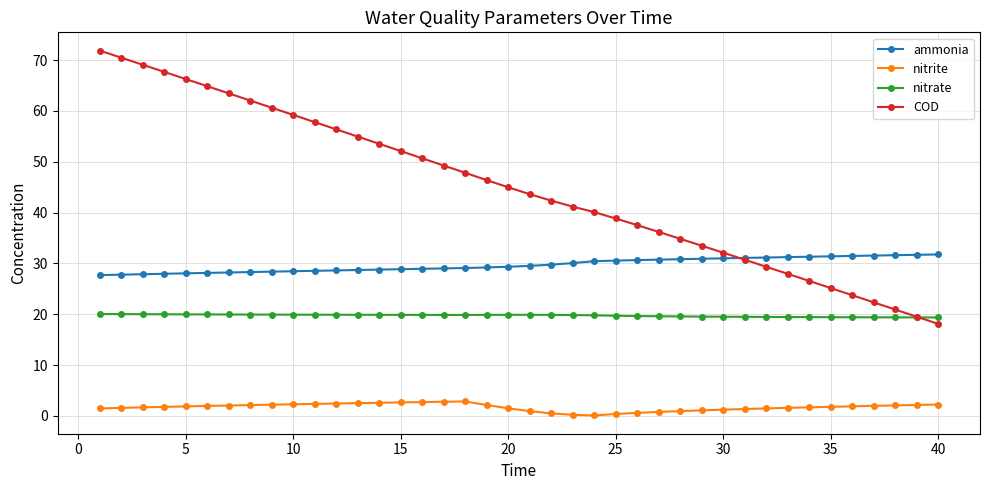

Is this an area chart (filled region under the line)?

No